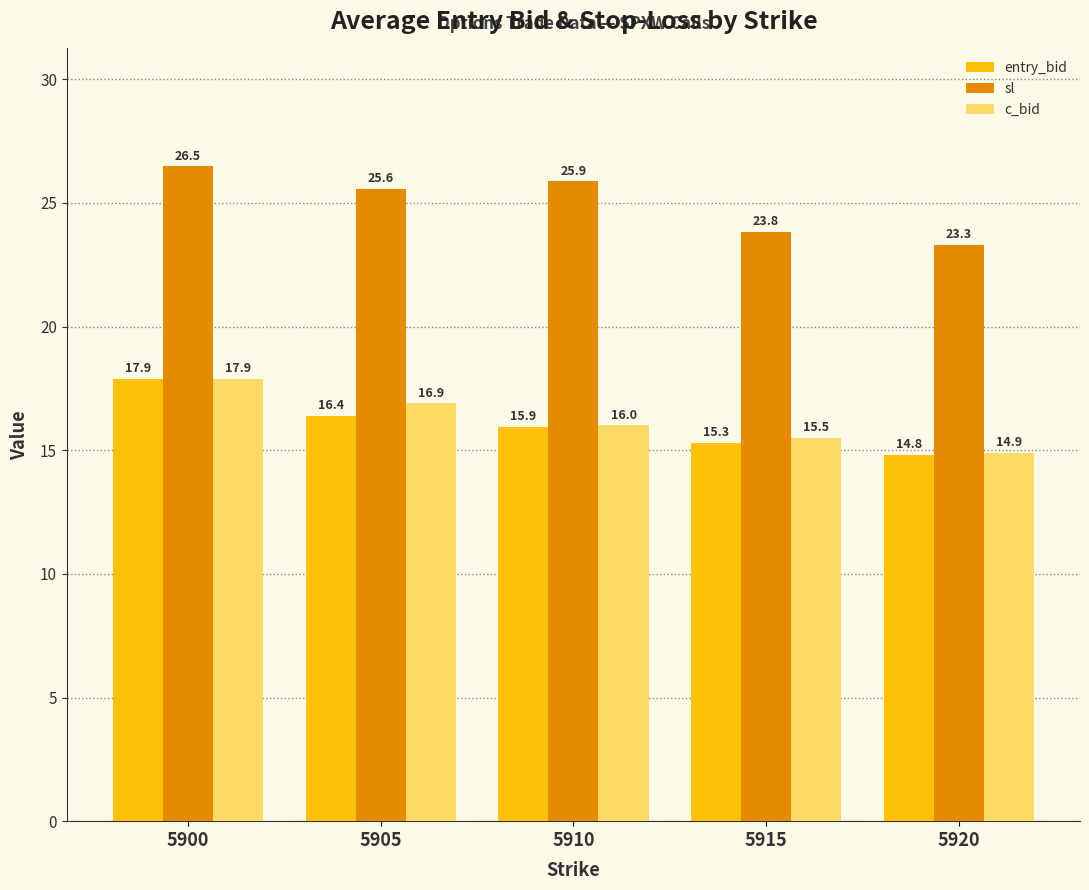

What is the greatest value displayed?

26.5